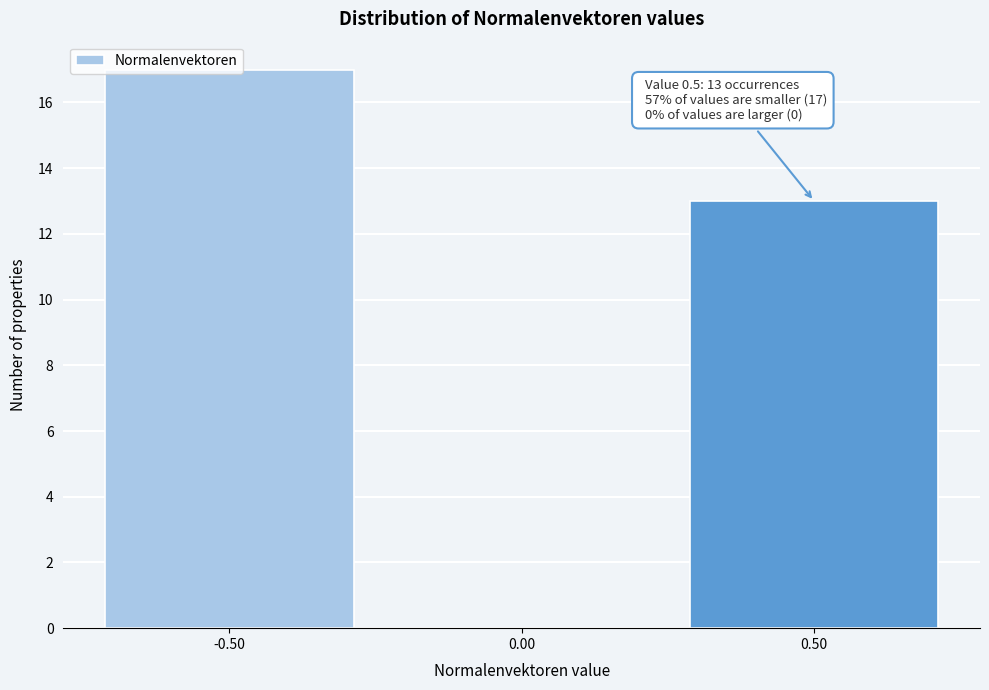

Which range on the x-axis has the tallest bar?

-0.75 to -0.25